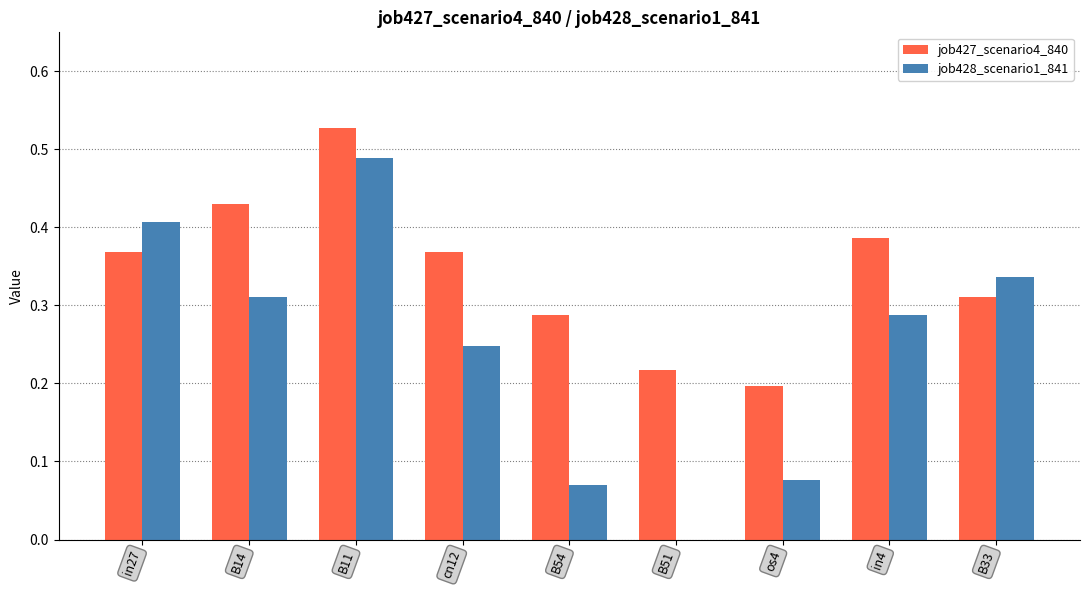

What is the total value across all series at cn12?

0.6